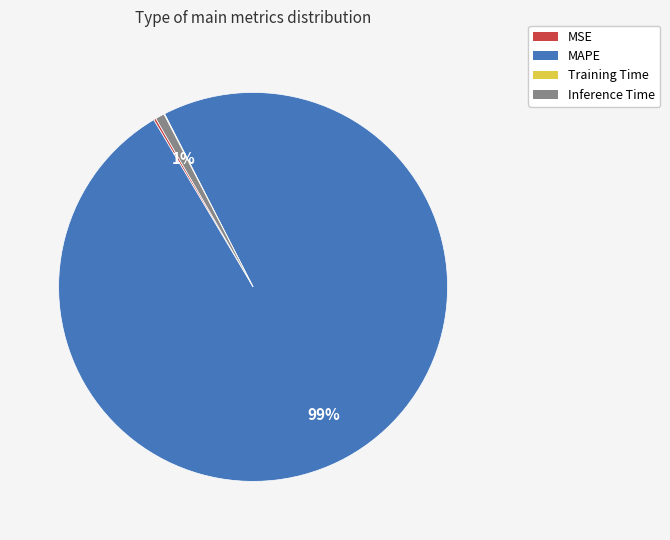

Which has a higher value, MAPE or Inference Time?

MAPE